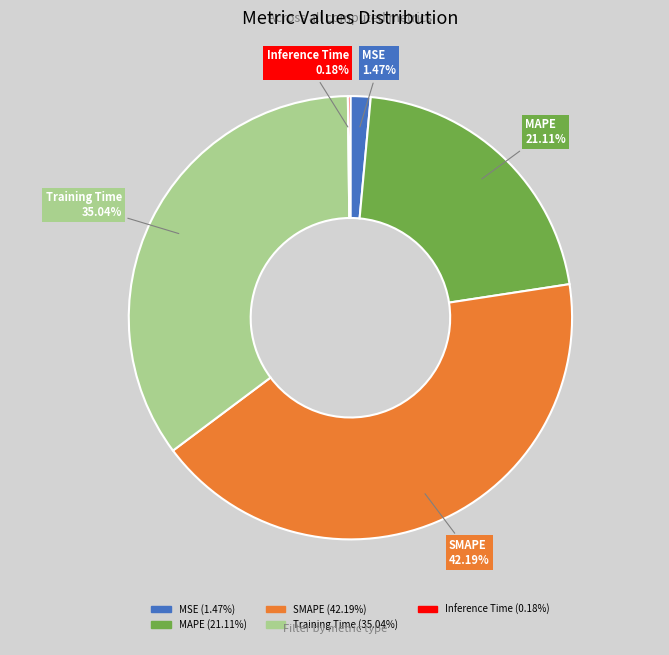

The Training Time slice represents 35% of the pie. True or false?

True